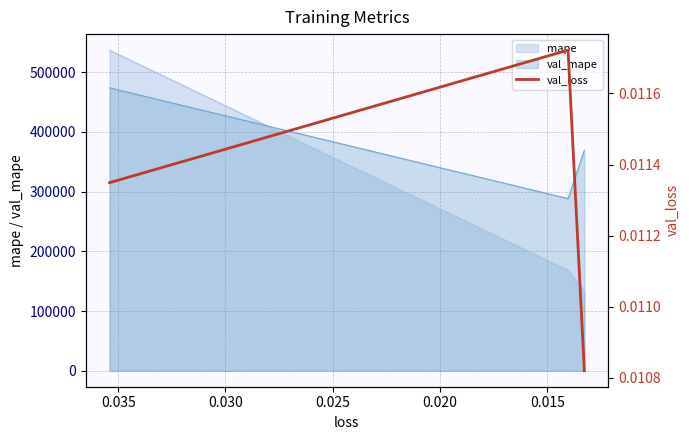

How many lines are shown in the chart?

1